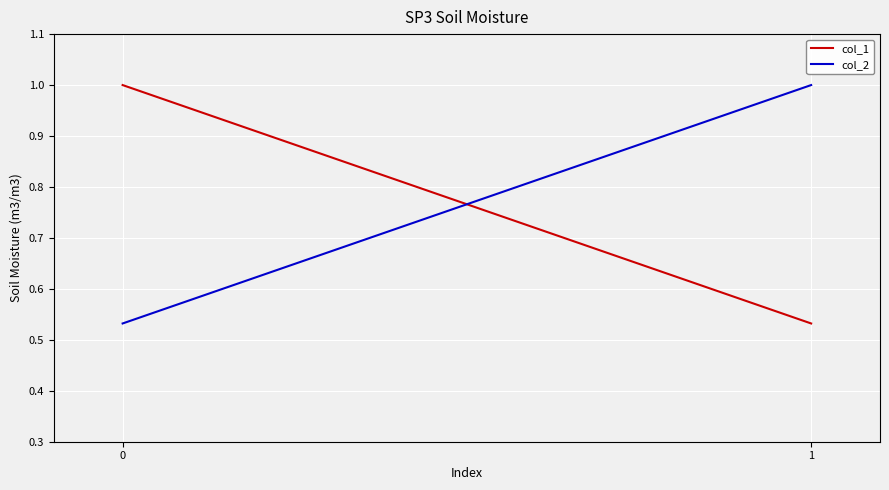

What is the sum of the col_2 values at 1 and 0?

1.5